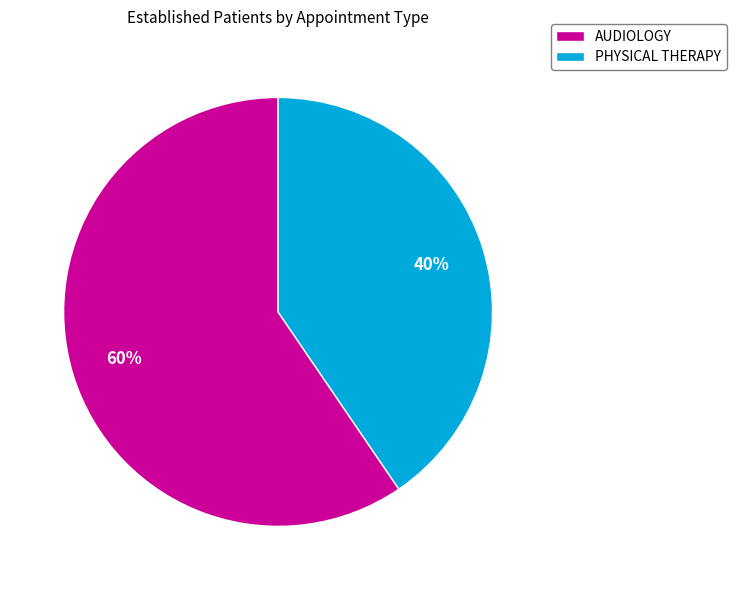

Is AUDIOLOGY the majority of the pie?

Yes